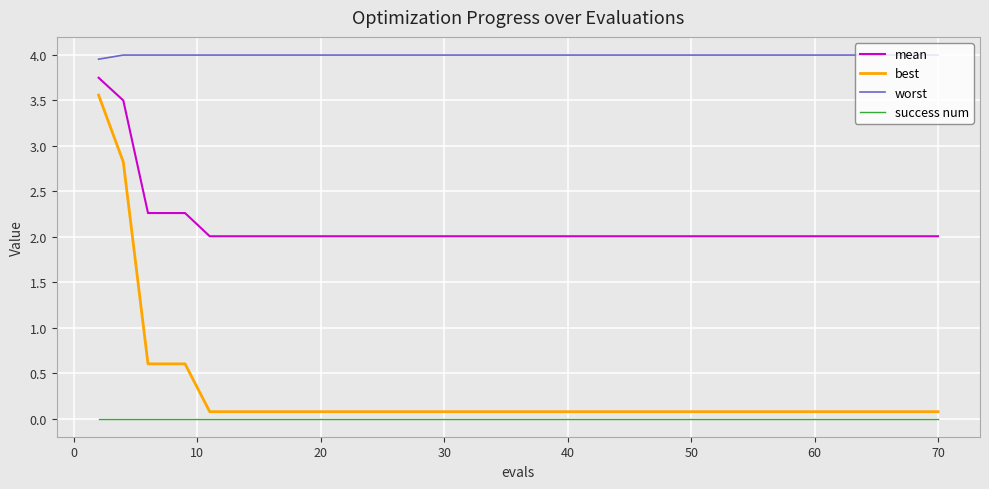

True or false: success num and worst intersect in this chart.

False